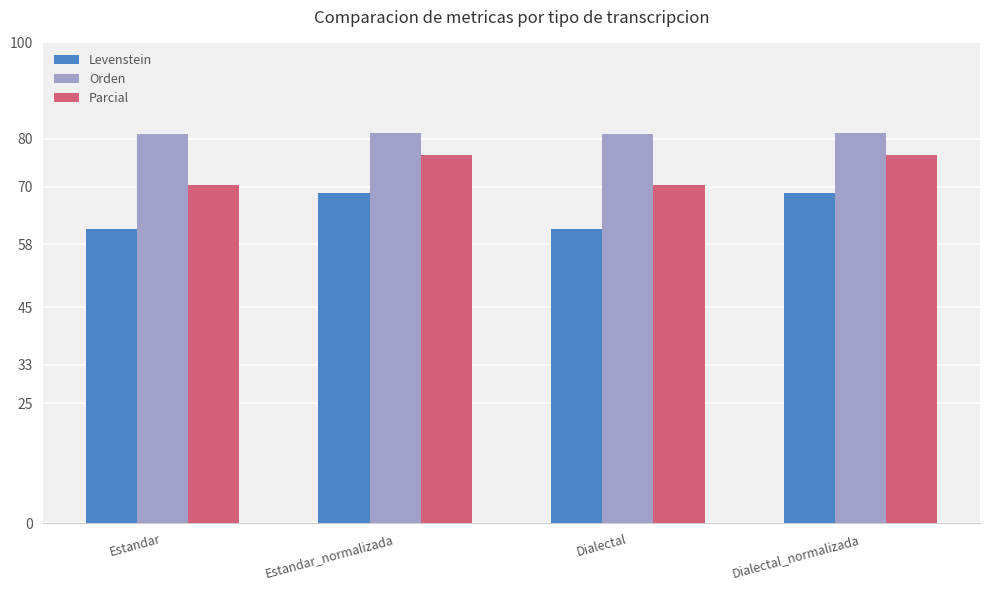

Which series has the largest total across all categories?

Orden